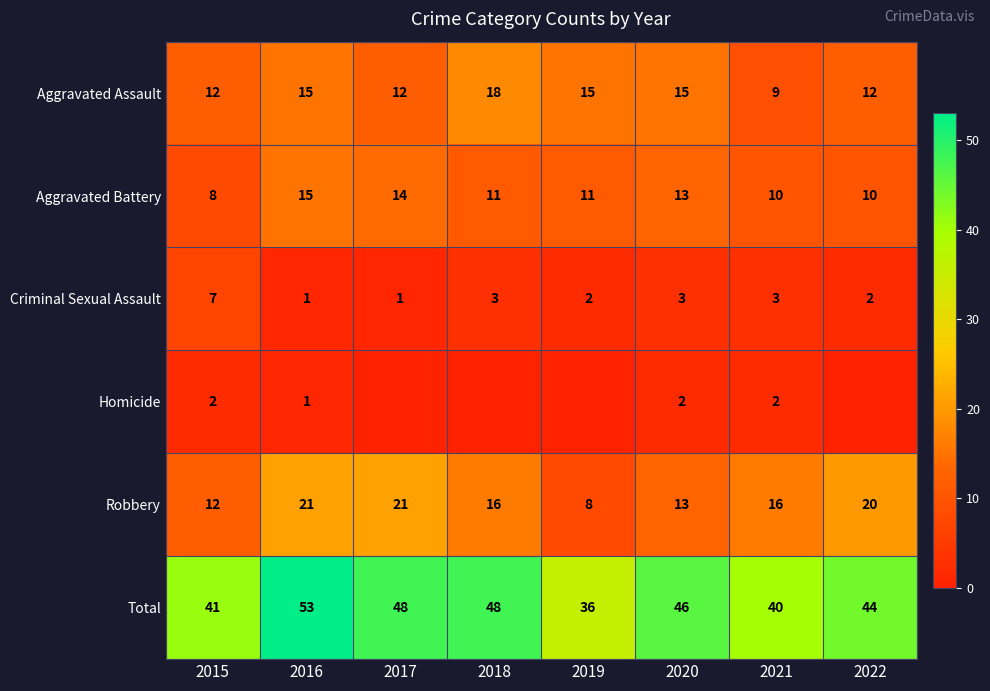

At which category does the chart reach its peak across all series?

2016